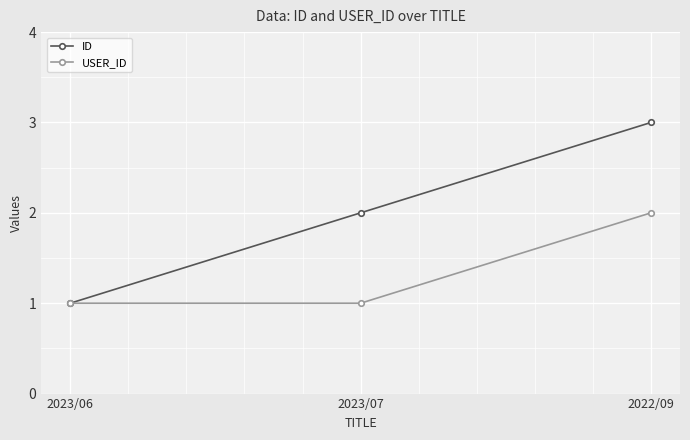

The ID series shows 2 at 2022/09. True or false?

False